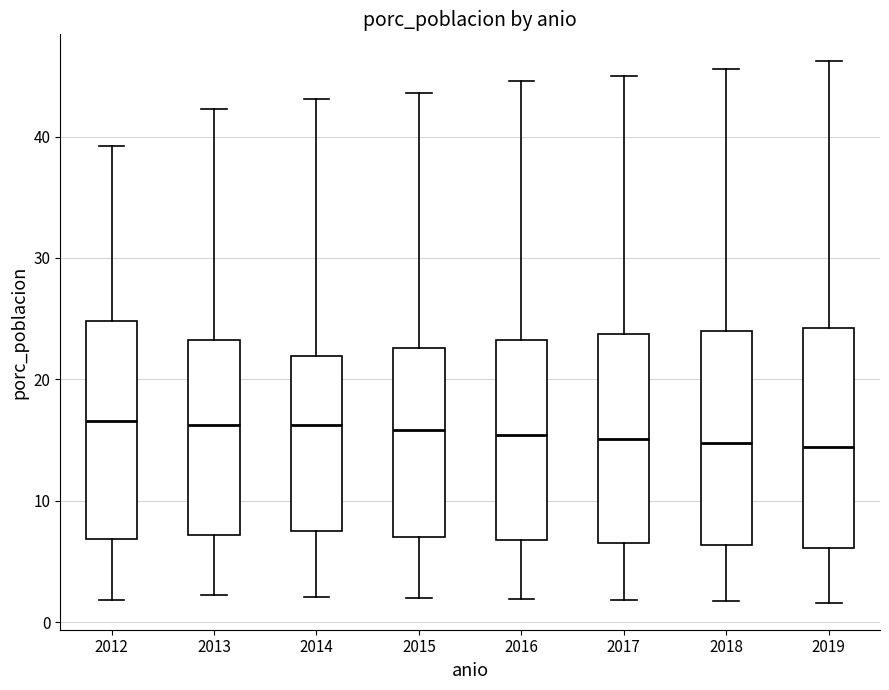

Reading left to right, transcribe this box plot: for each box, give where its median line is, the range the box spans, and where its two whiskers end, as read against the y-axis. The values are not printed on the chart, so give them approximately, as read against the axis.

2012: median 17, box 7 to 25, whiskers 2 to 39
2013: median 16, box 7 to 23, whiskers 2 to 42
2014: median 16, box 7 to 22, whiskers 2 to 43
2015: median 16, box 7 to 23, whiskers 2 to 44
2016: median 15, box 7 to 23, whiskers 2 to 45
2017: median 15, box 7 to 24, whiskers 2 to 45
2018: median 15, box 6 to 24, whiskers 2 to 46
2019: median 14, box 6 to 24, whiskers 2 to 46